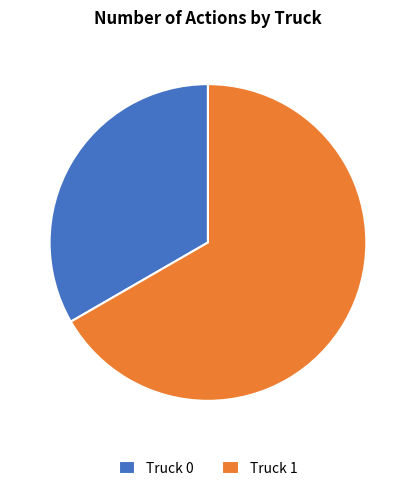

Which slice is the smallest?

Truck 0